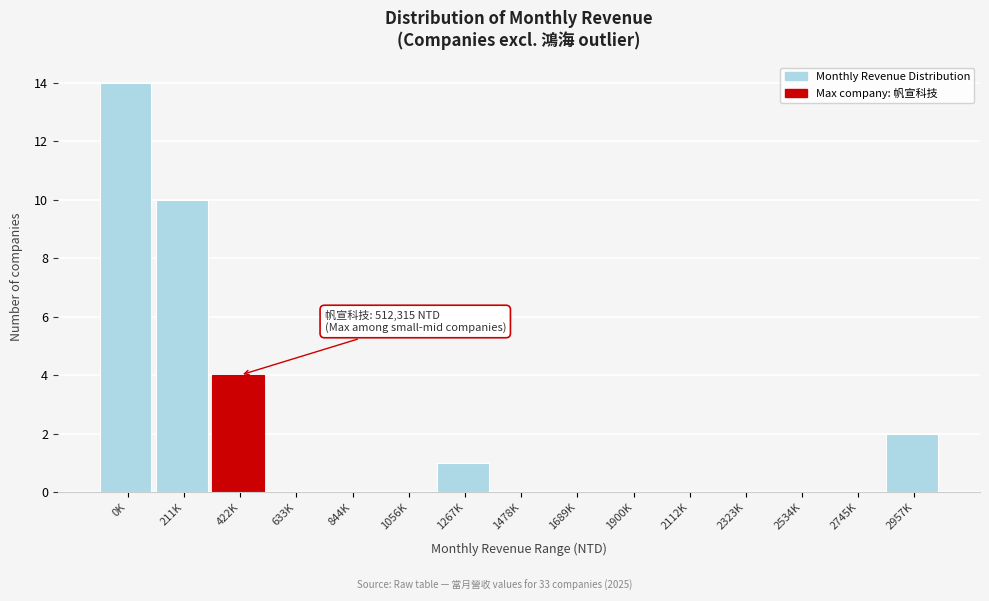

Reading left to right, what are all the values shown in this chart?

0K=14	211K=10	422K=4	633K=0	844K=0	1056K=0	1267K=1	1478K=0	1689K=0	1900K=0	2112K=0	2323K=0	2534K=0	2745K=0	2957K=2